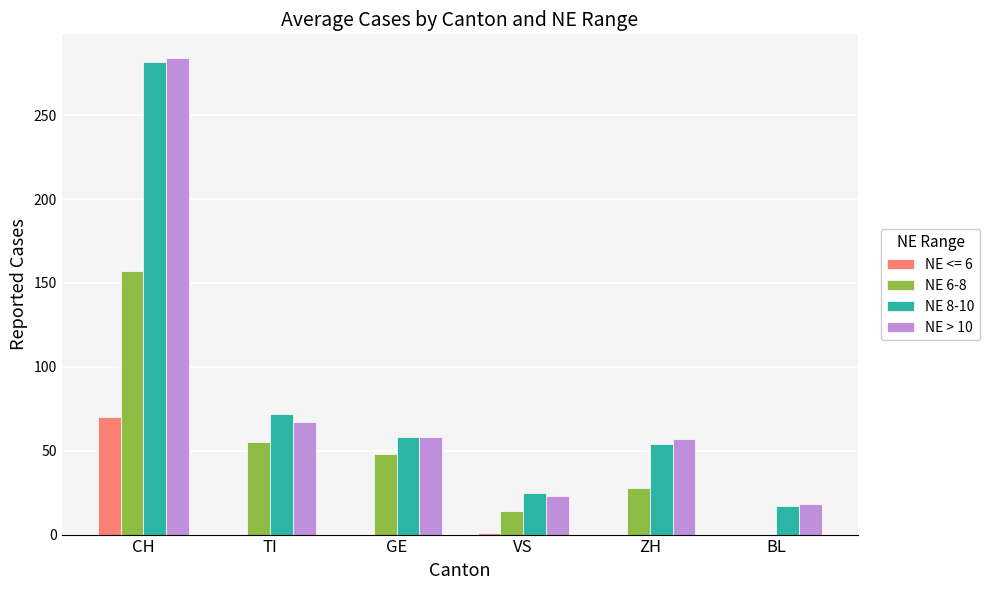

At which label is NE 8-10 closest to 149?

TI